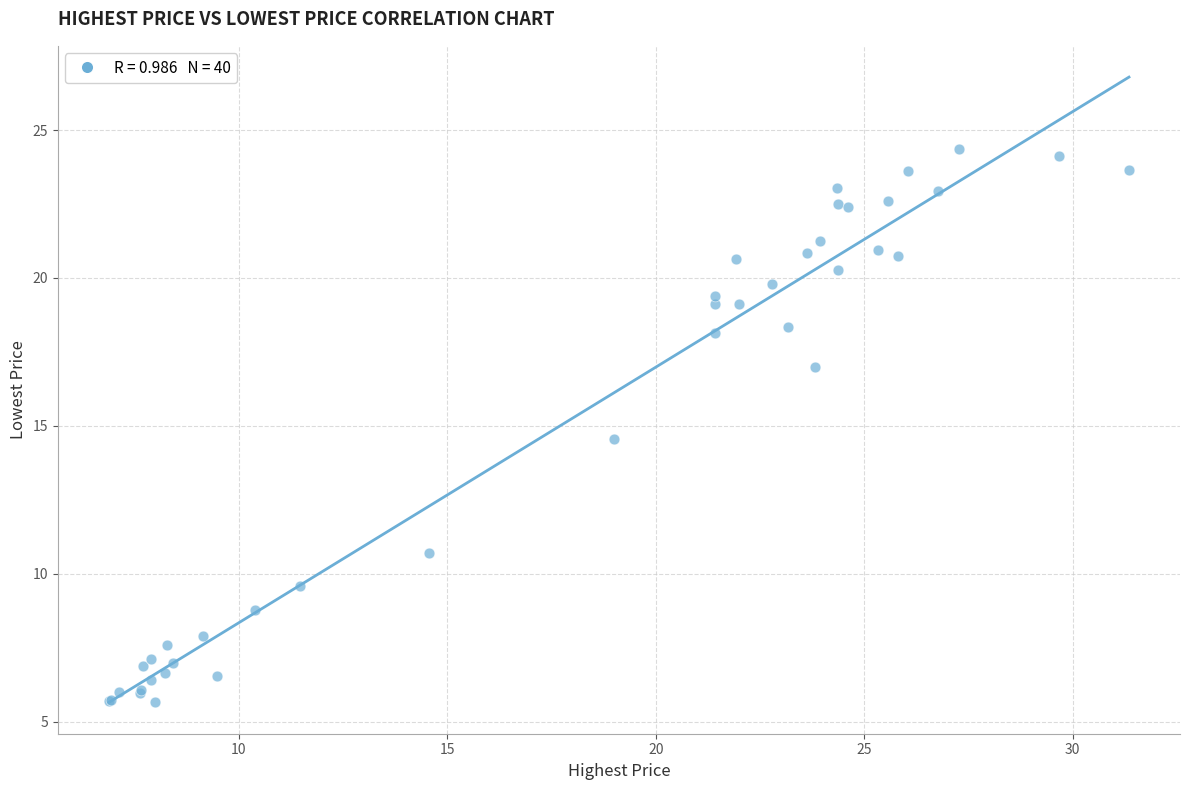

What Y value in the scatter plot is closest to 15?

14.6